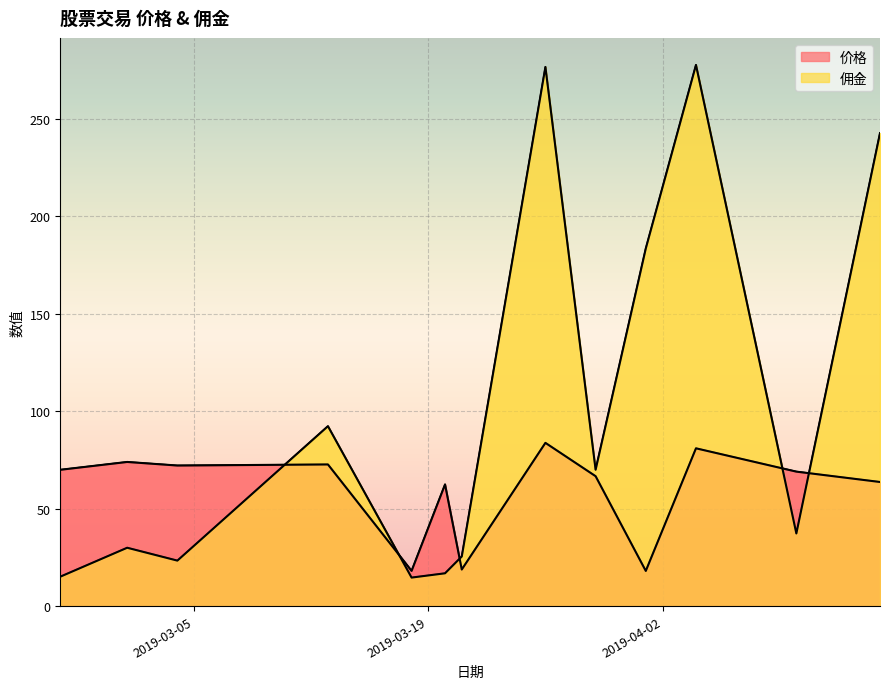

Where is 佣金 nearest to the value 146?

2019-04-01